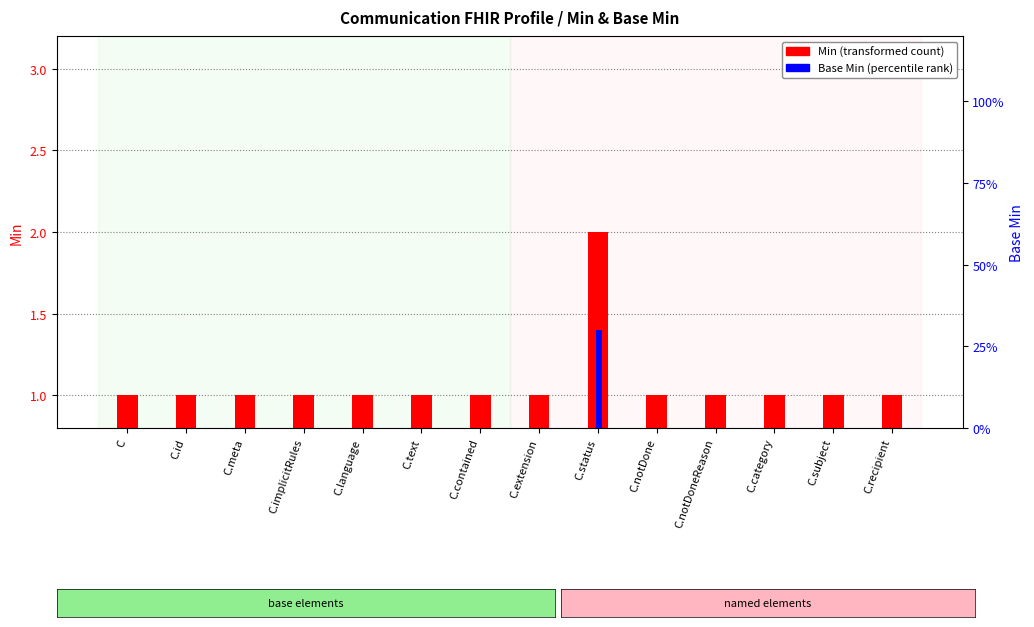

True or false: Min has a value of 0.5 at C.meta.

False